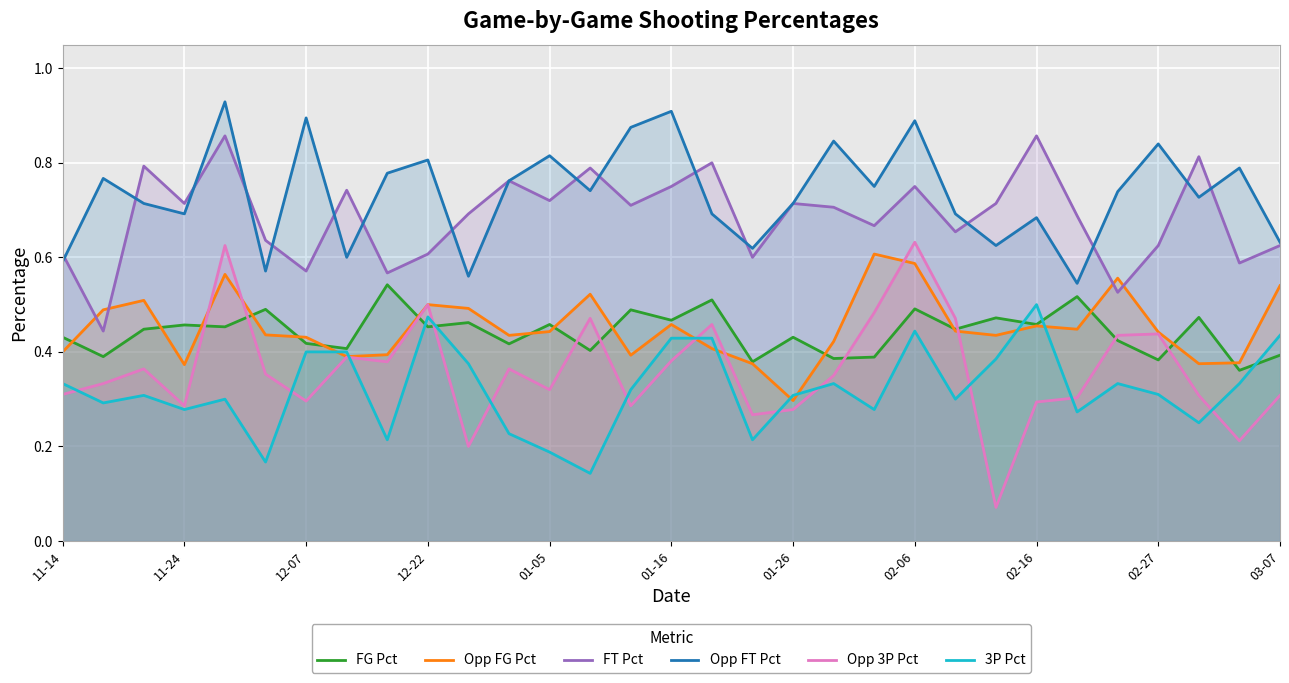

The 3P Pct series shows 0.3 at 19. True or false?

True